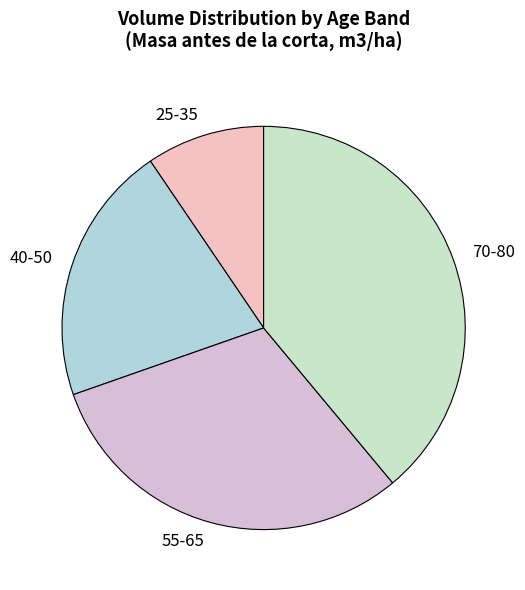

Which slice is the smallest?

25-35